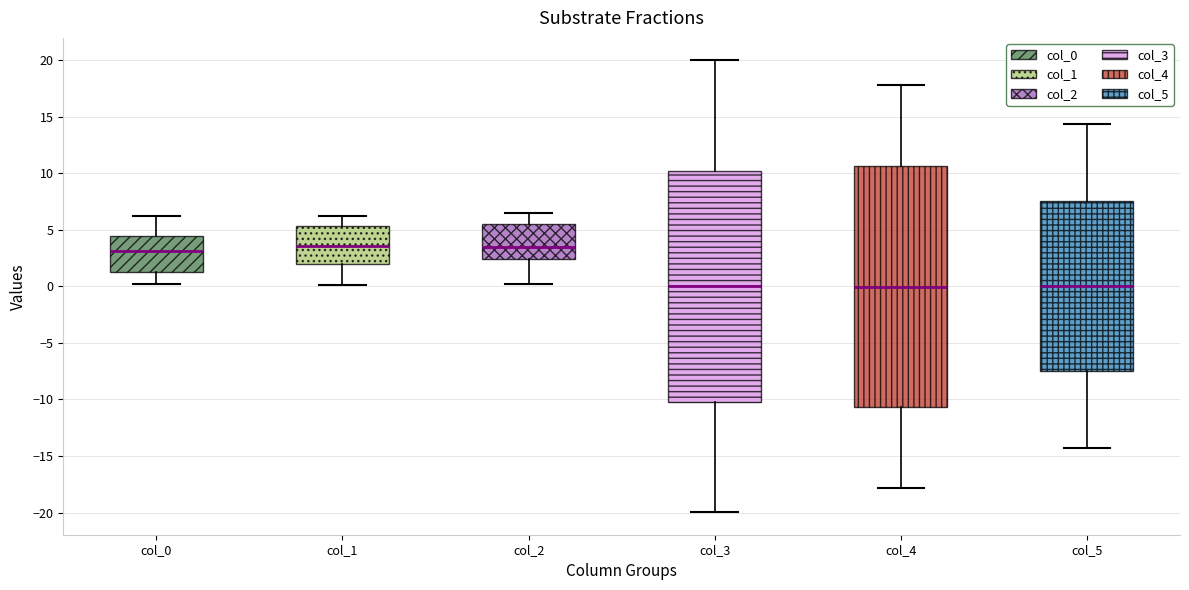

Where does the median line of the box for col_5 sit on the y-axis? The values are not printed on the chart, so give them approximately, as read against the axis.

0.0